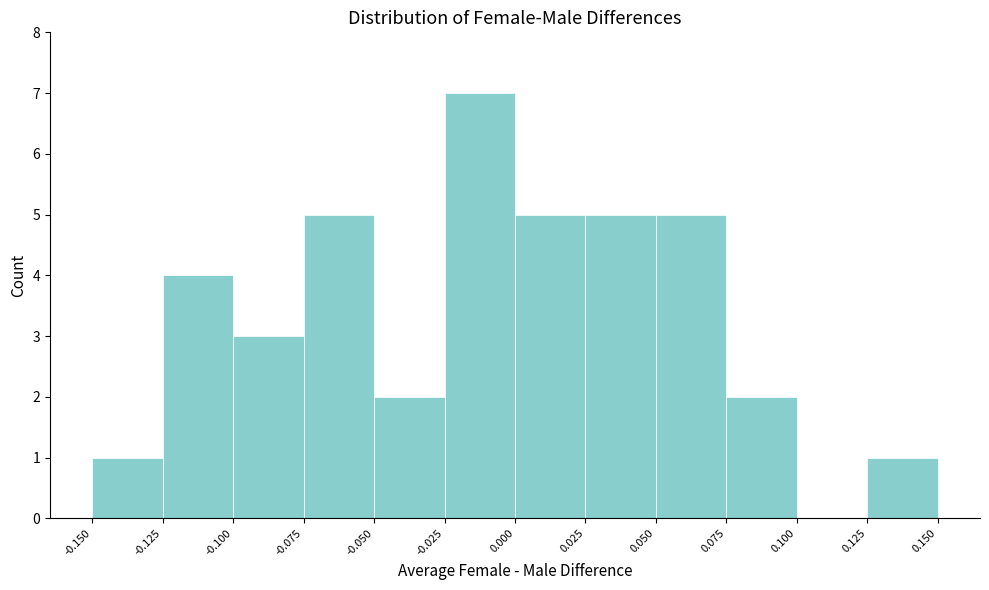

Which range on the x-axis has the tallest bar?

-0.025 to 0.000